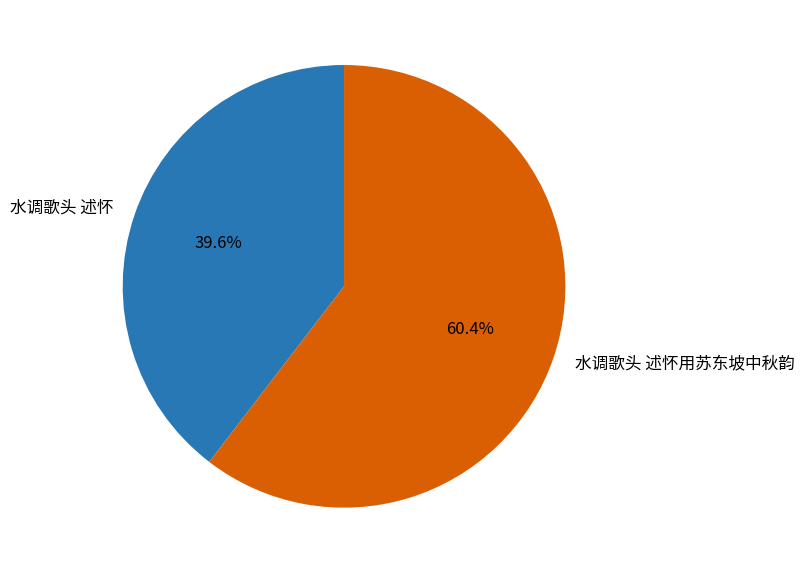

Do 水调歌头 述怀用苏东坡中秋韵 and 水调歌头 述怀 together represent more than half of the pie?

Yes